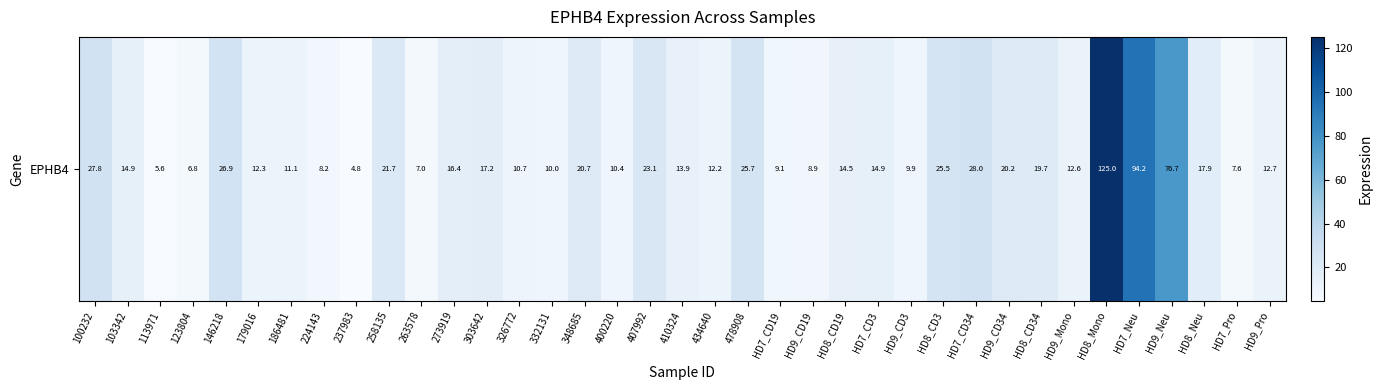

How many distinct data groups are displayed?

1